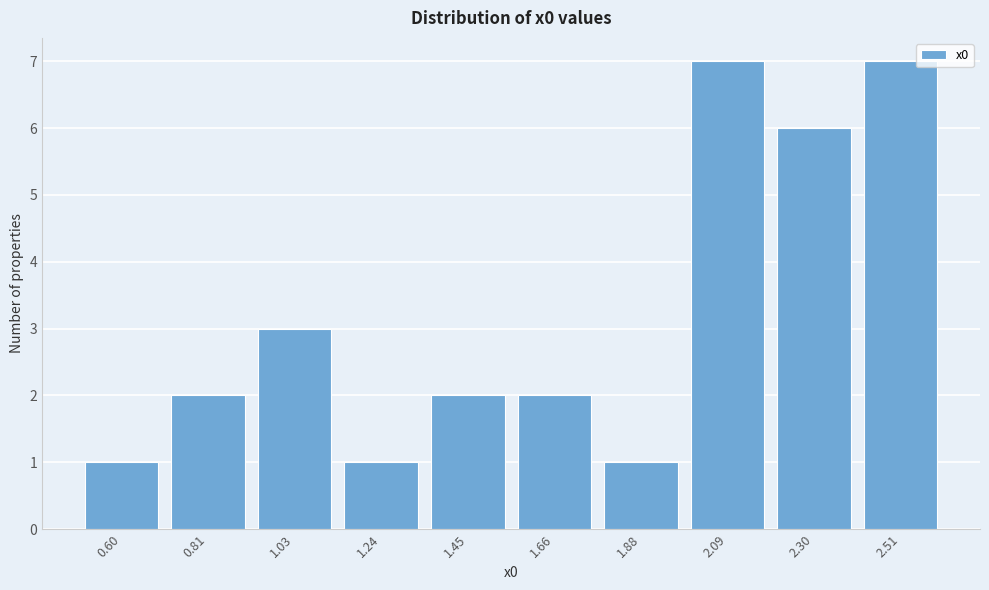

Reading right to left, what are all the values shown in this chart?

2.51=7	2.30=6	2.09=7	1.88=1	1.66=2	1.45=2	1.24=1	1.03=3	0.81=2	0.60=1